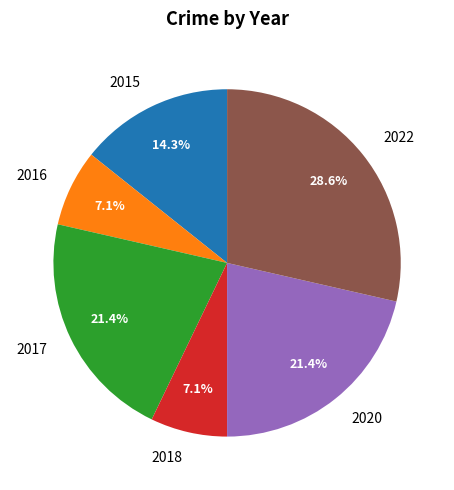

Is there any slice that represents more than half of the pie?

No